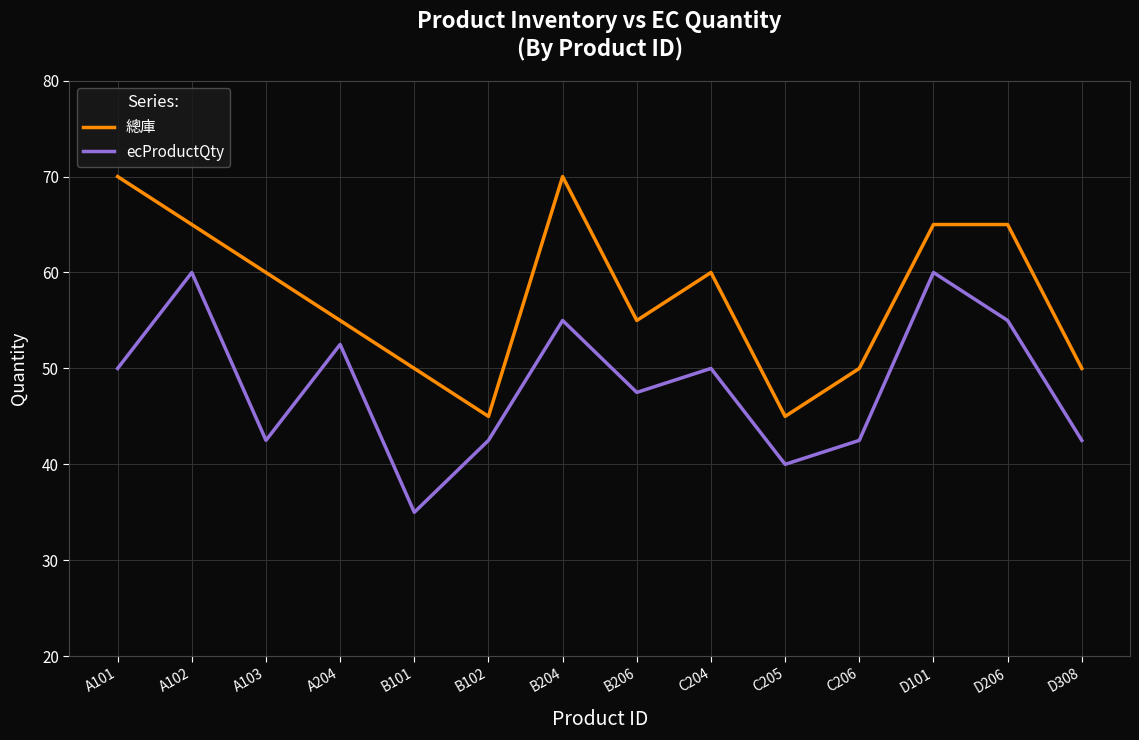

What is the approximate value of 總庫 at D206, to the nearest 5?

90